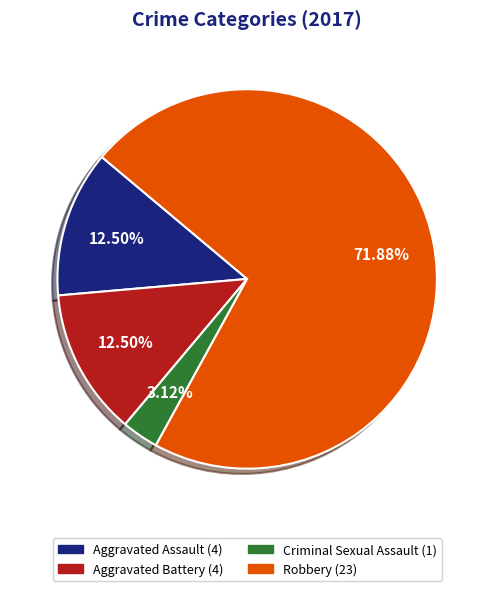

To the nearest percent, what is the difference between the largest and smallest slice percentages?

69%